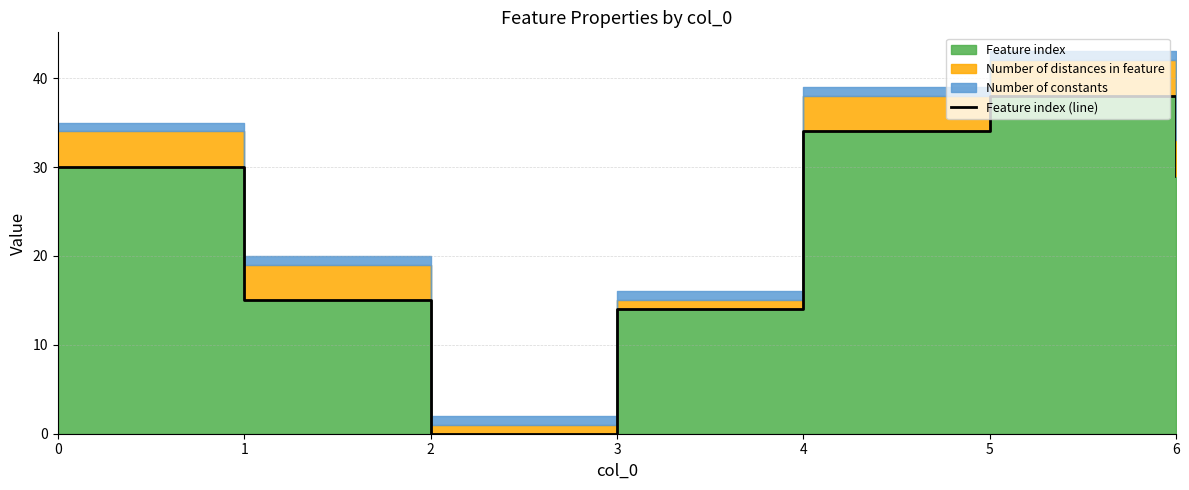

Rank the categories by value from lowest to highest.

2, 3, 1, 6, 0, 4, 5